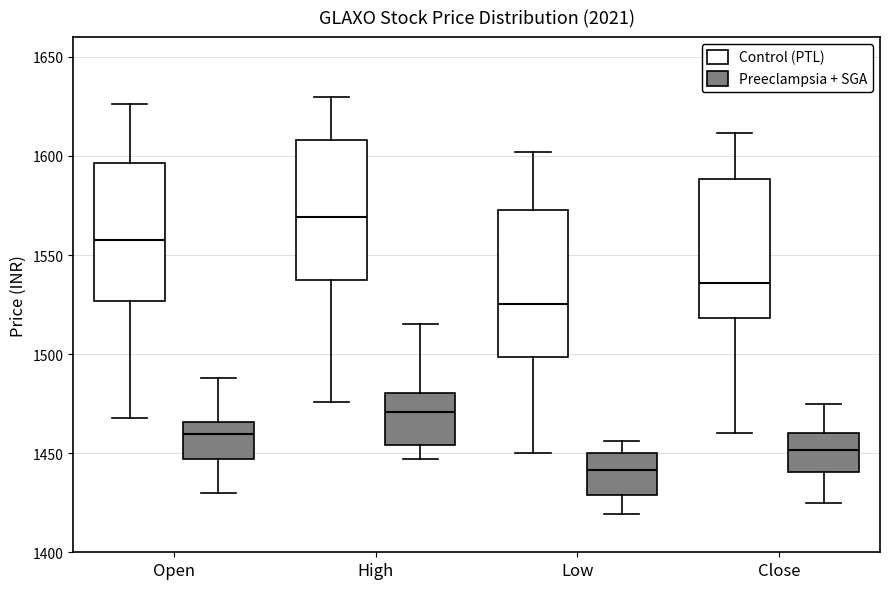

Which box's median line is the highest?

High (Control (PTL))